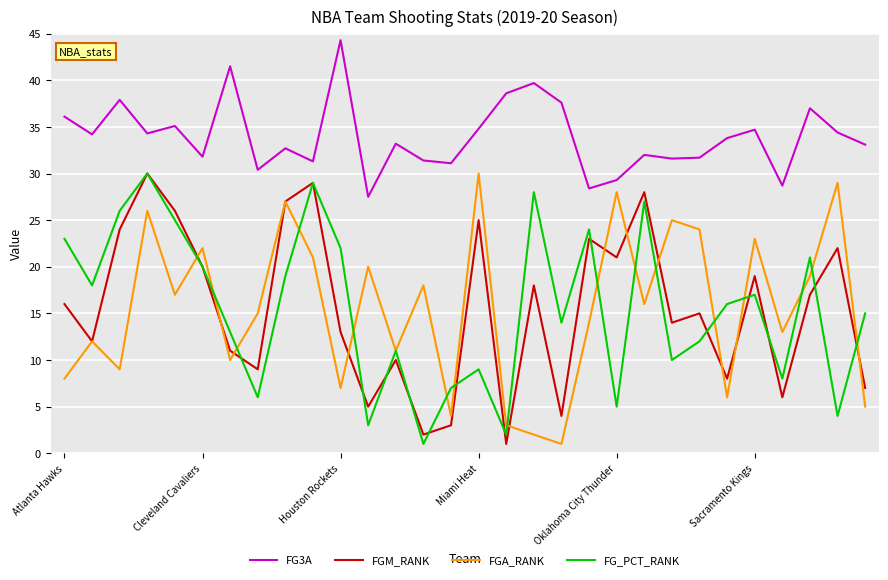

Which series has the largest total across all categories?

FG3A